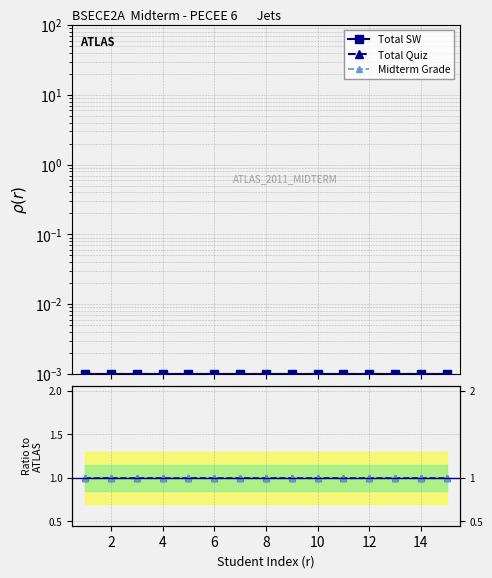

Is it true that Total Quiz equals 1.0 at 2?

True